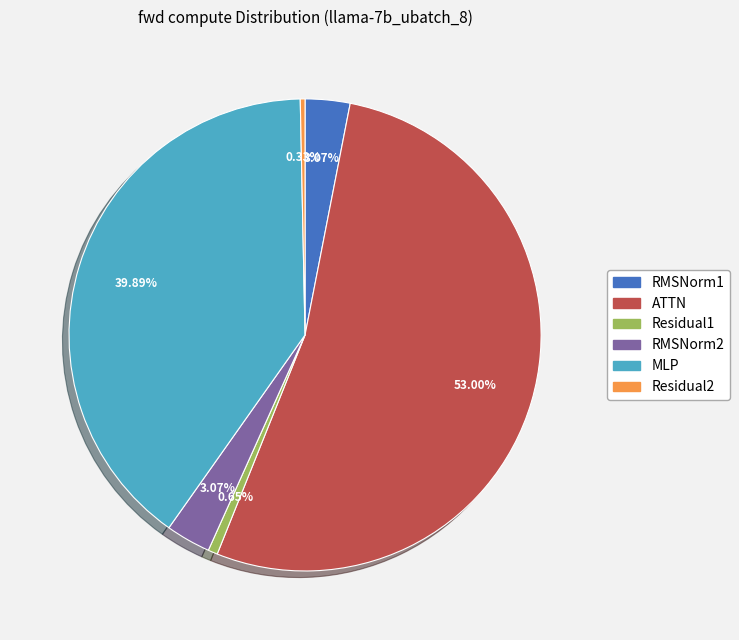

Which category accounts for the majority?

ATTN